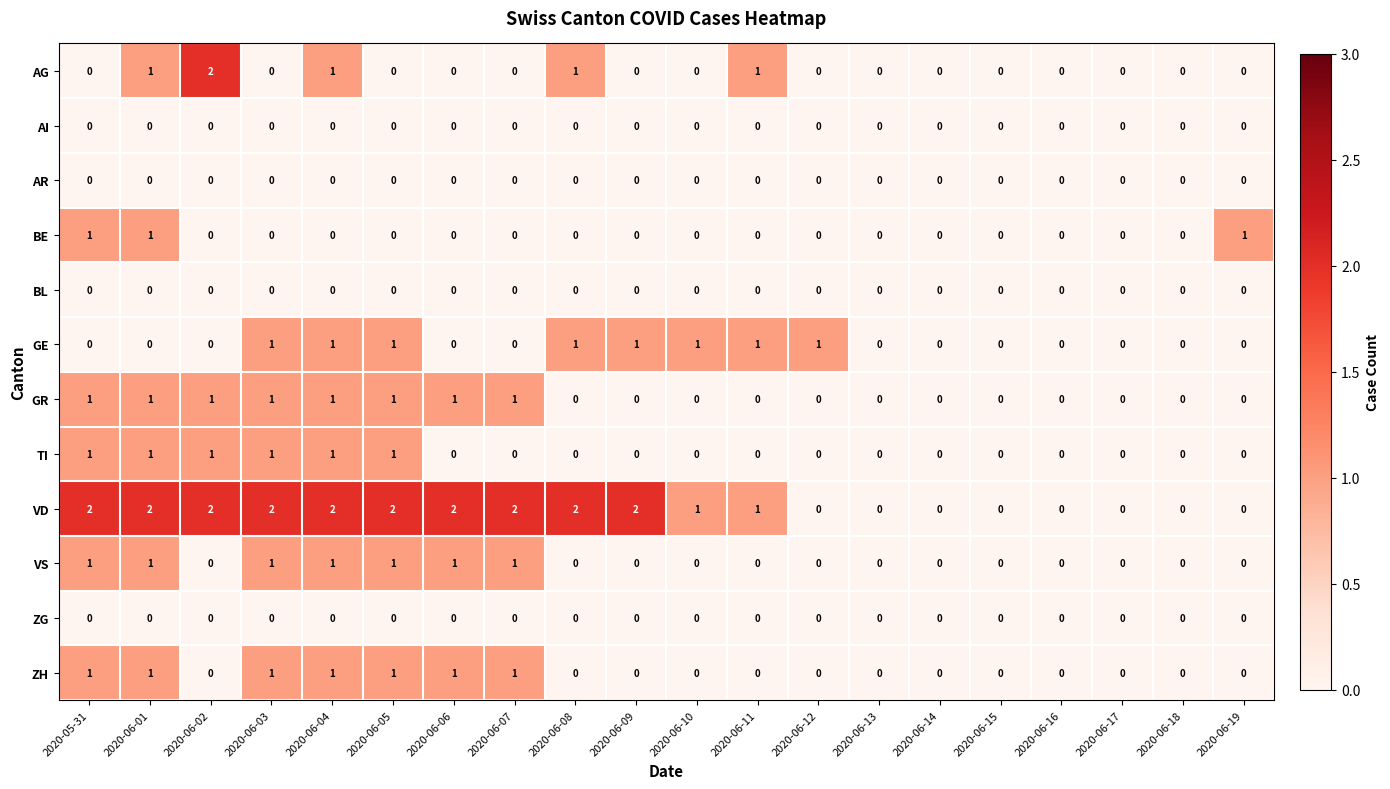

Which series has the largest total across all categories?

VD